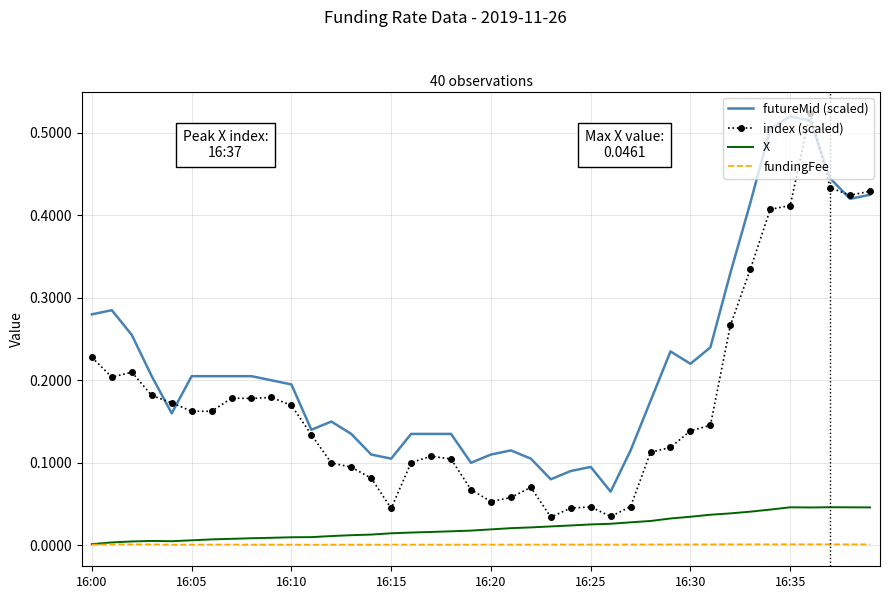

True or false: X and futureMid (scaled) intersect in this chart.

False